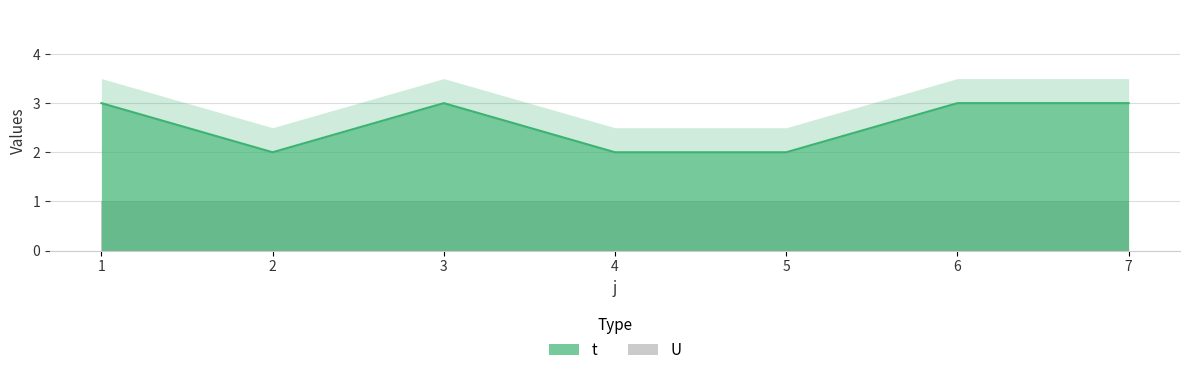

What is the value of the 1st point from the left?

3